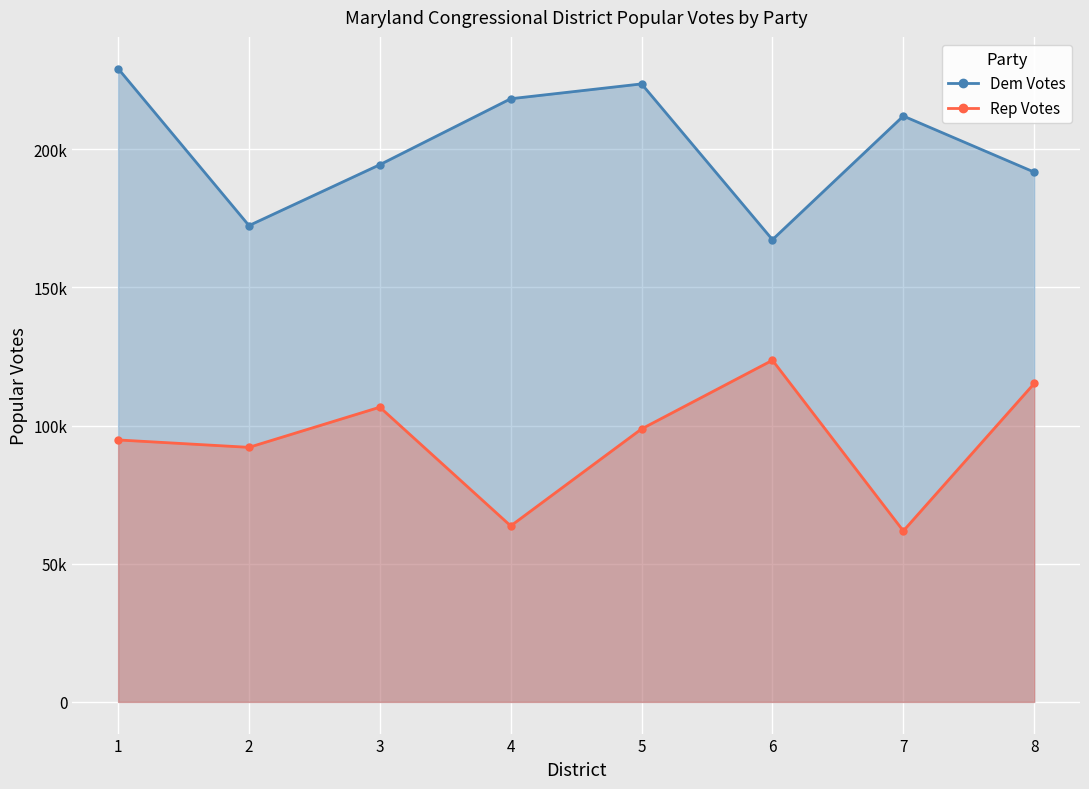

At how many categories does at least one series exceed 158119?

8